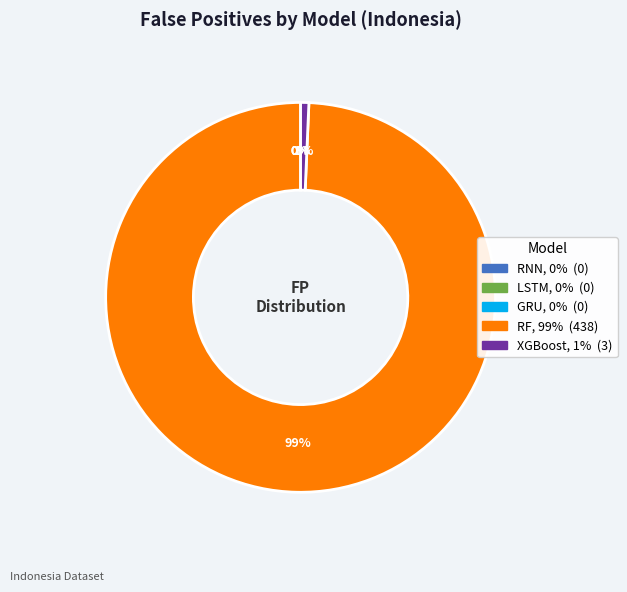

To the nearest percent, what is the difference between the largest and smallest slice percentages?

99%